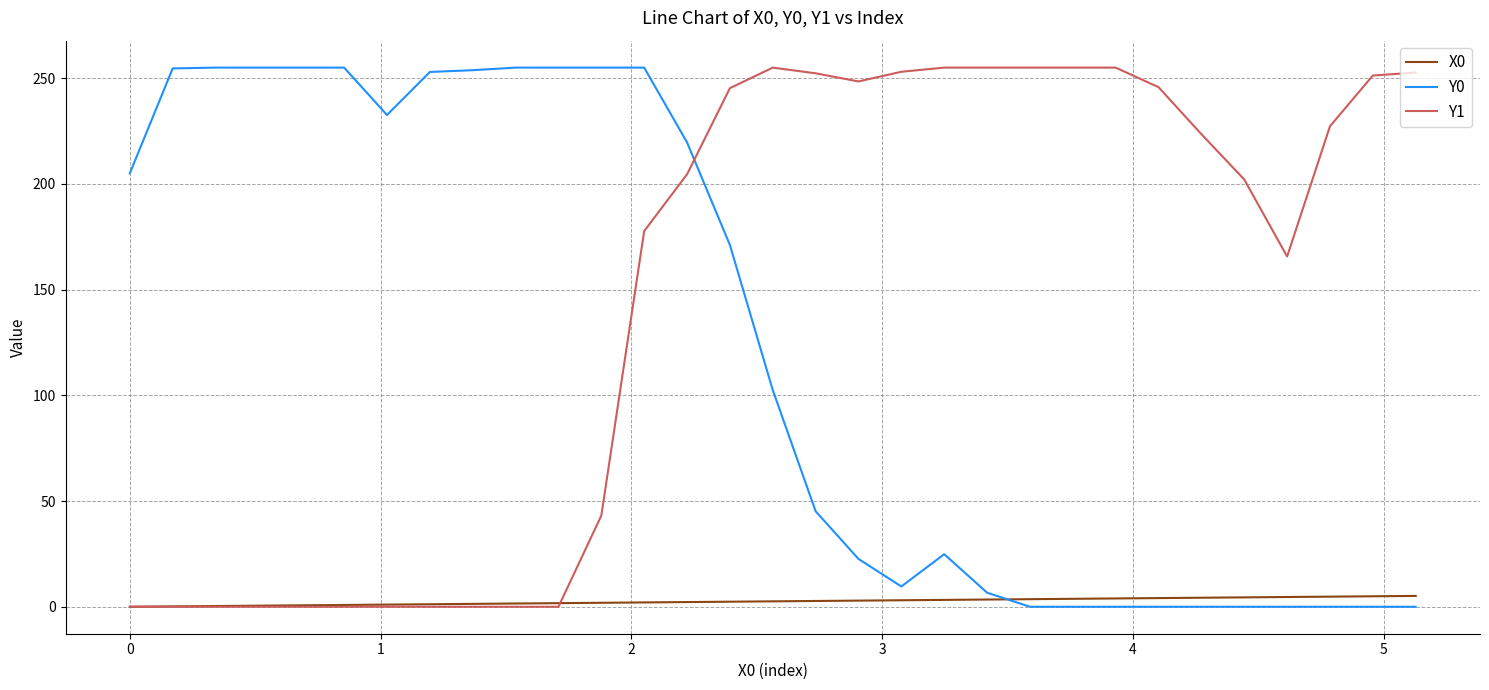

What is the sum of all X0 values?

79.5